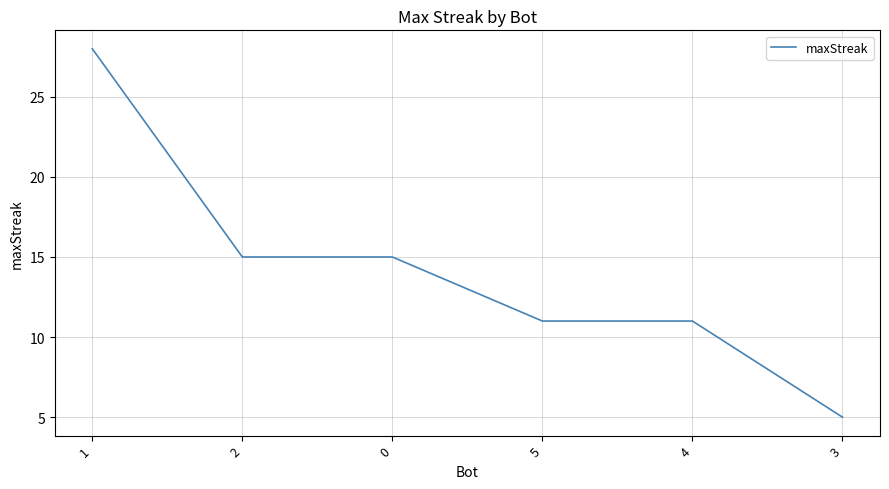

True or false: the data shows 11 at 4.

True